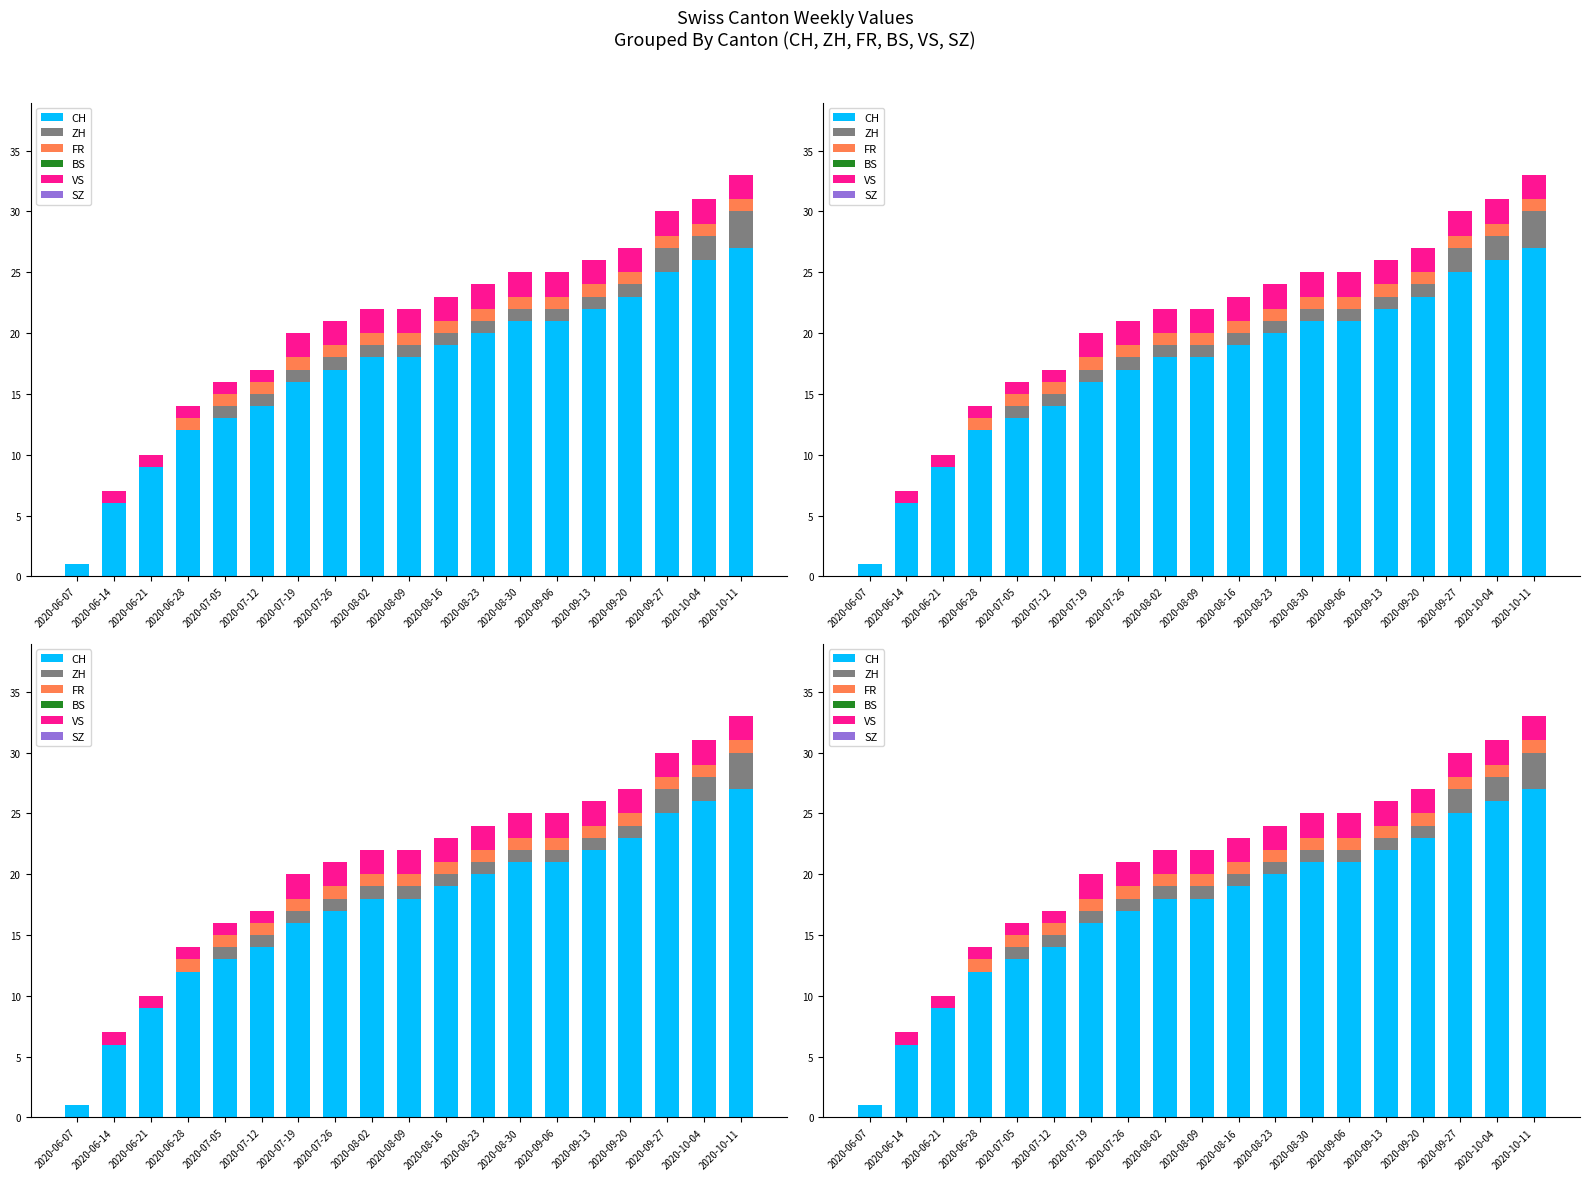

Which series has the largest total across all categories?

CH